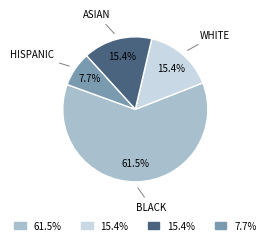

Does any single category account for the majority?

Yes